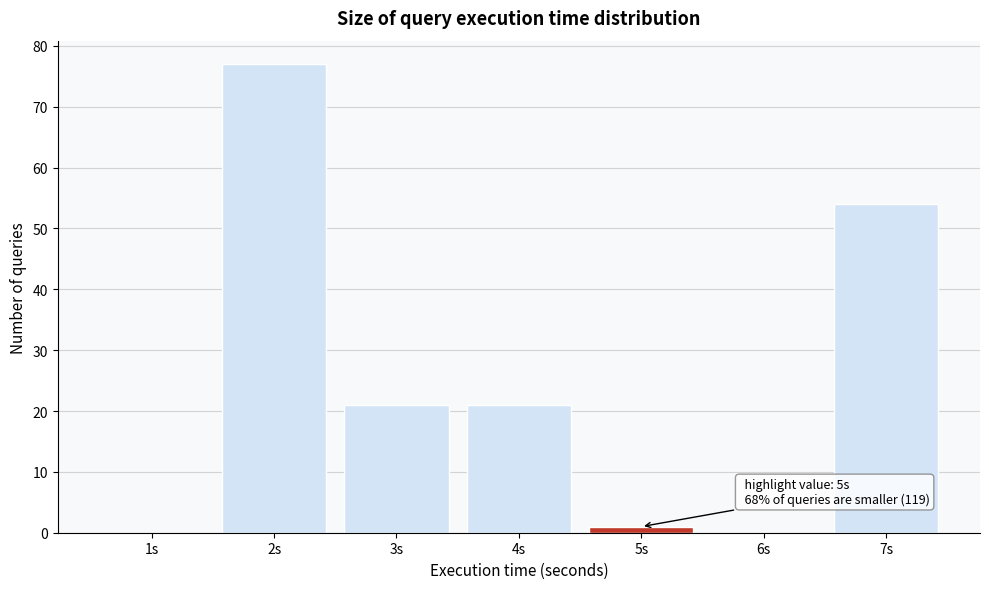

Reading left to right, list all the values displayed in this chart.

1s=0	2s=77	3s=21	4s=21	5s=1	6s=0	7s=54